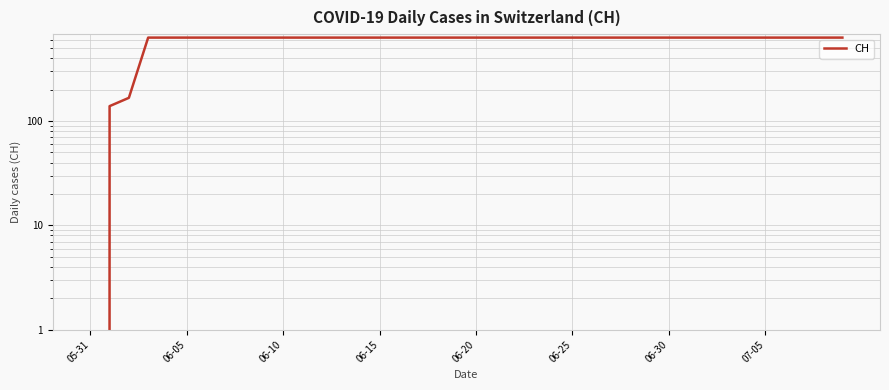

Which has a higher value, 07-05 or 29?

07-05